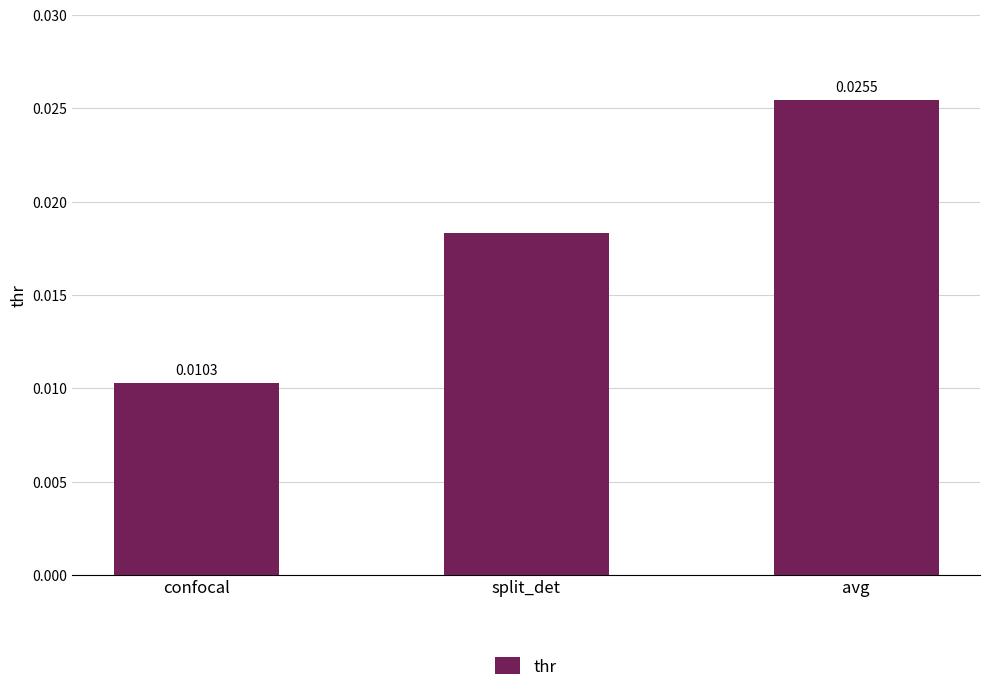

Where is the data nearest to the value 0?

confocal